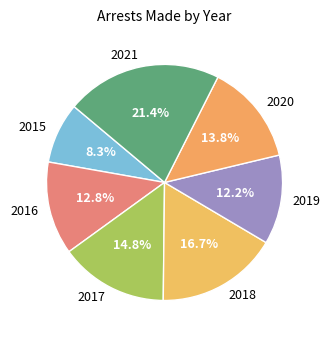

Count the number of slices in the pie.

7